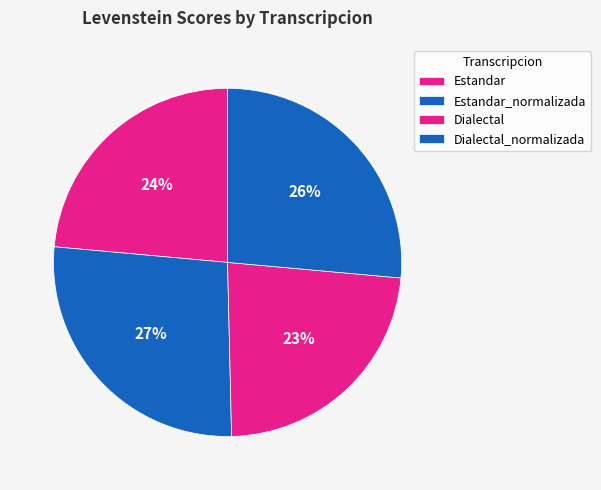

Which category has the biggest portion of the pie?

Estandar_normalizada